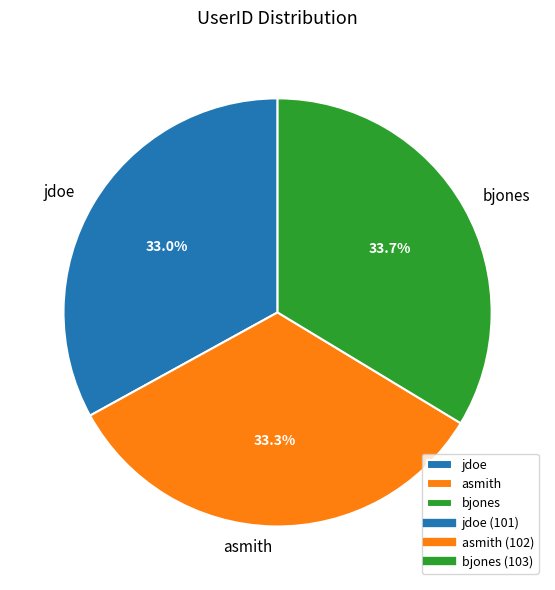

How much of the chart is everything except jdoe?

67.0%